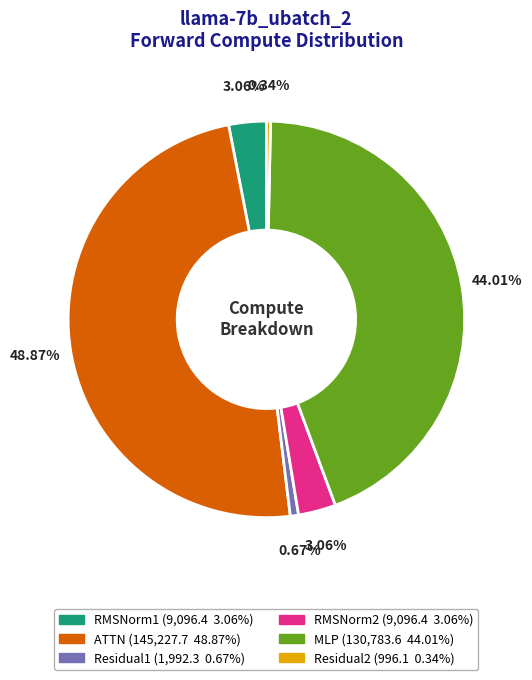

Is it true that Residual1 is 11% of the pie?

False